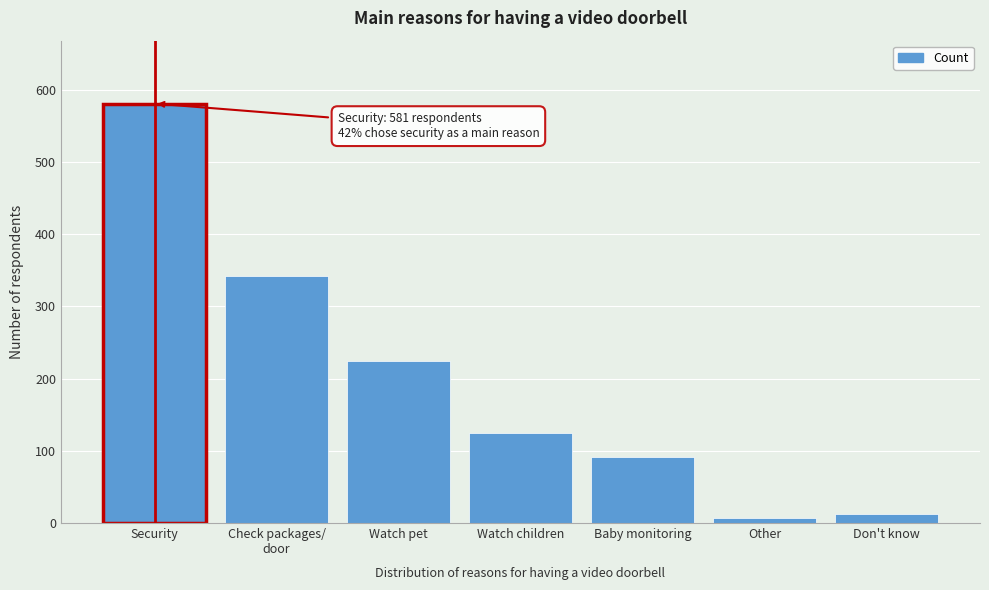

Reading left to right, what are all the values shown in this chart?

581	342	224	125	92	7	12